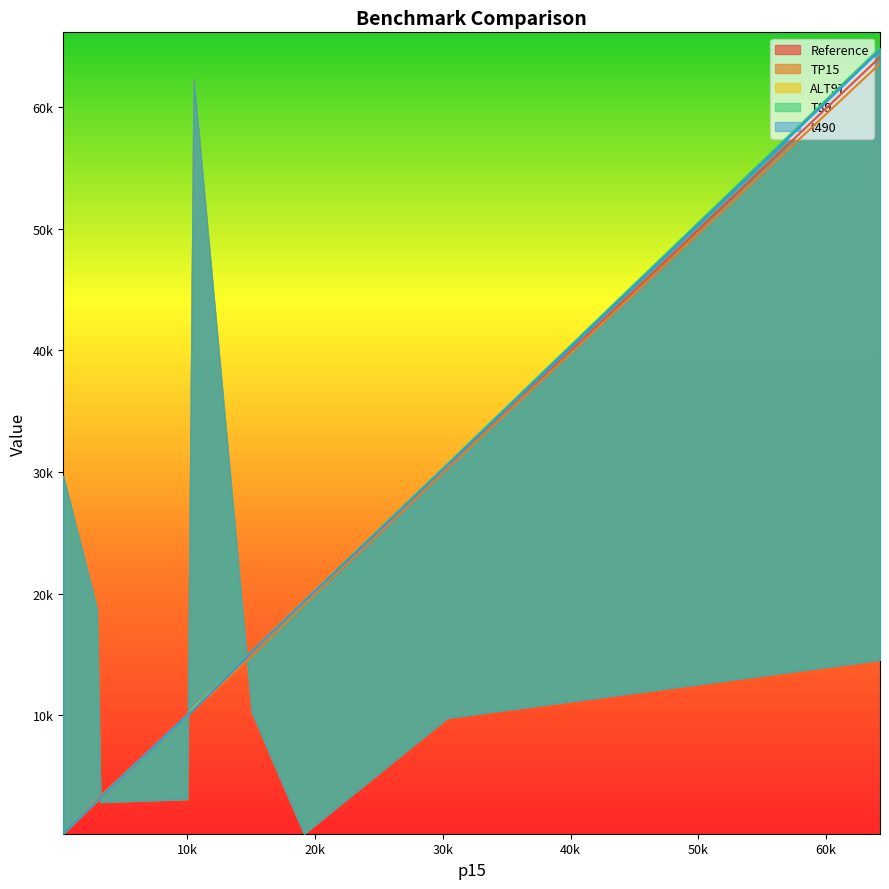

Reading left to right, extract all data points from this chart.

Reference: 30299.0	19111.0	2935.0	3184.0	64119.0	10485.0	275.3	10000.0	15021.0
TP15: 30304.0	19114.0	3101.0	3352.0	63583.0	10487.0	277.1	10000.0	14867.0
ALT97: 30620.0	19314.0	2966.0	3217.0	64799.0	10596.0	278.2	10000.0	15181.0
T89: 30649.0	19380.0	2969.0	3221.0	64860.0	10488.0	278.5	10000.0	15235.0
t490: 30529.0	19325.0	2991.0	3244.0	64679.0	10490.0	280.5	10000.0	15183.0